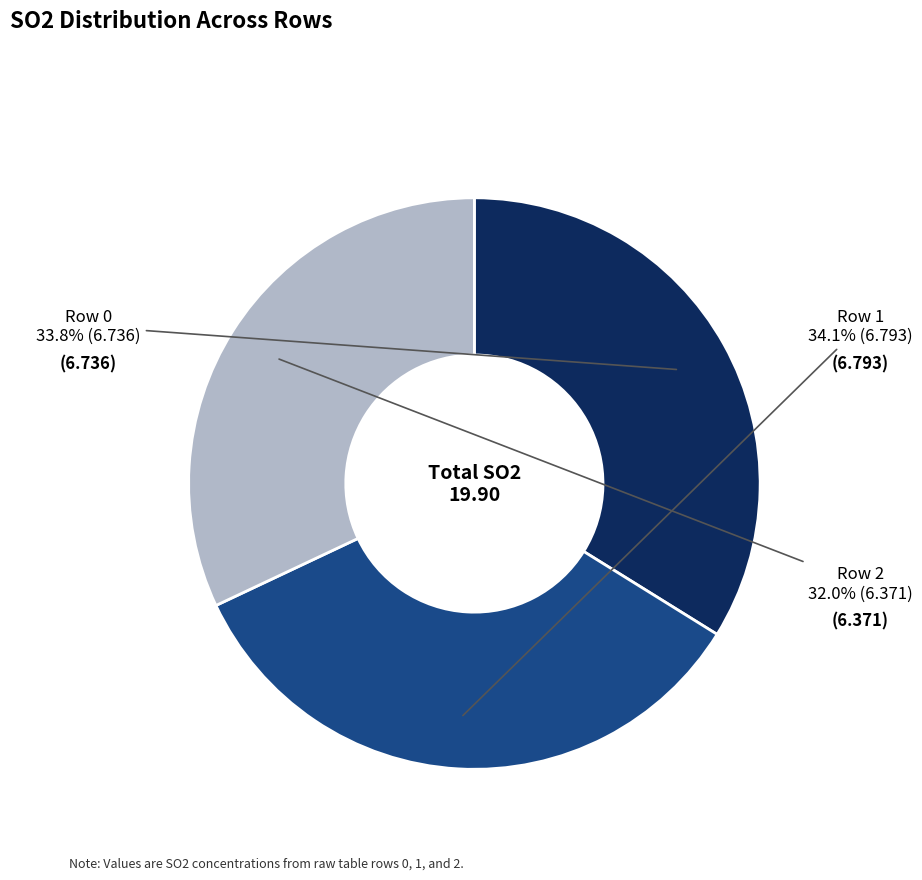

Is there any slice that represents more than half of the pie?

No